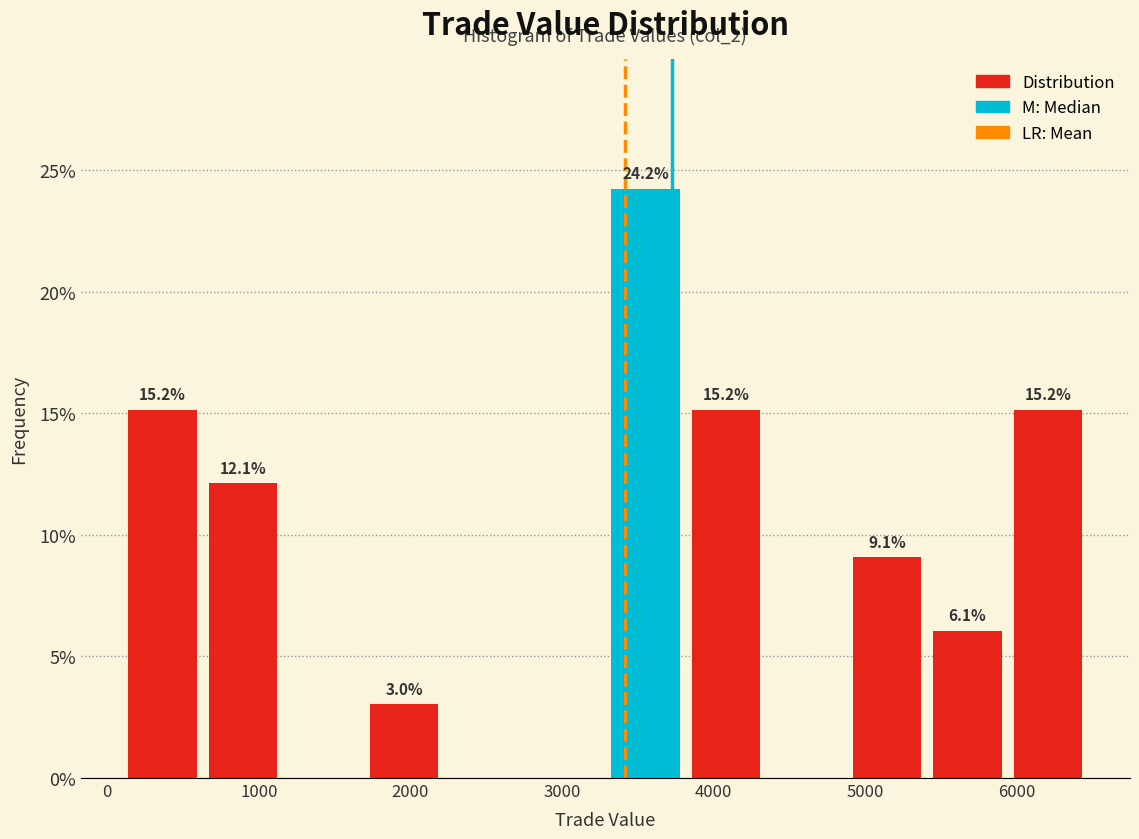

Over which range of the x-axis is the bar tallest?

3300 to 3800